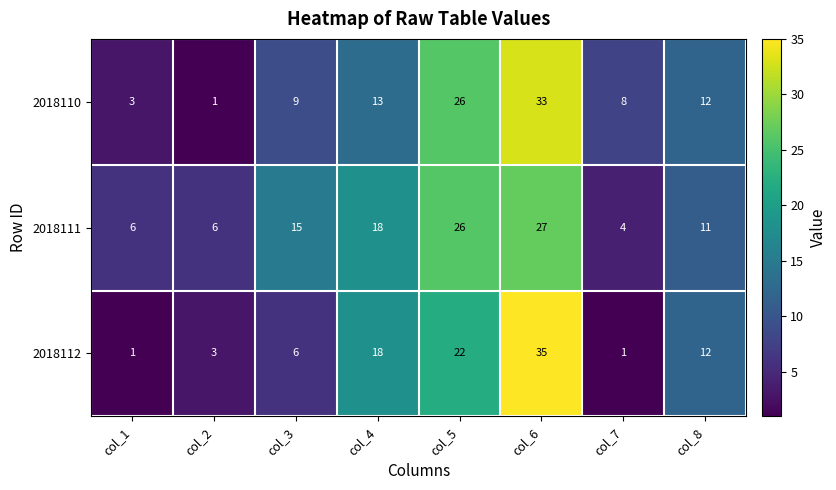

Which series has the widest spread of values?

2018112